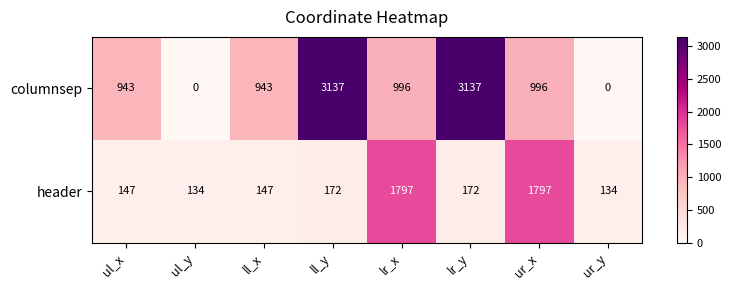

What is the sum of all header values?

4500